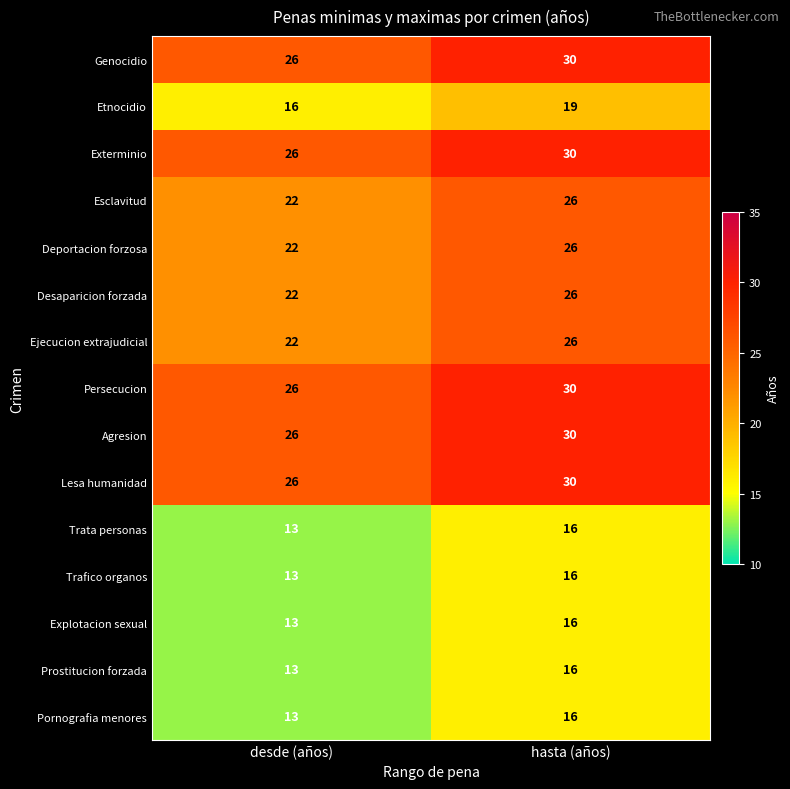

The value of Trata personas at hasta (años) is 16. True or false?

True